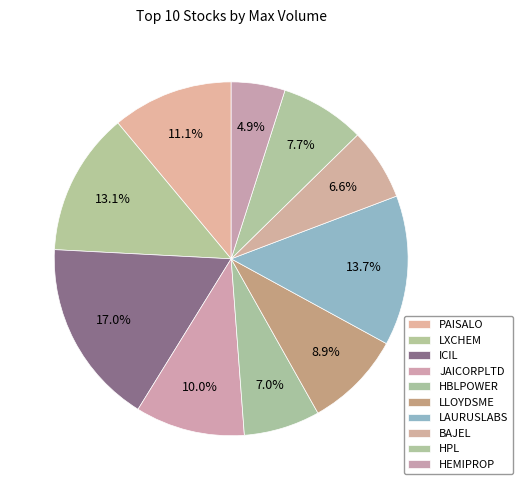

What is the smallest slice in the pie chart?

HEMIPROP